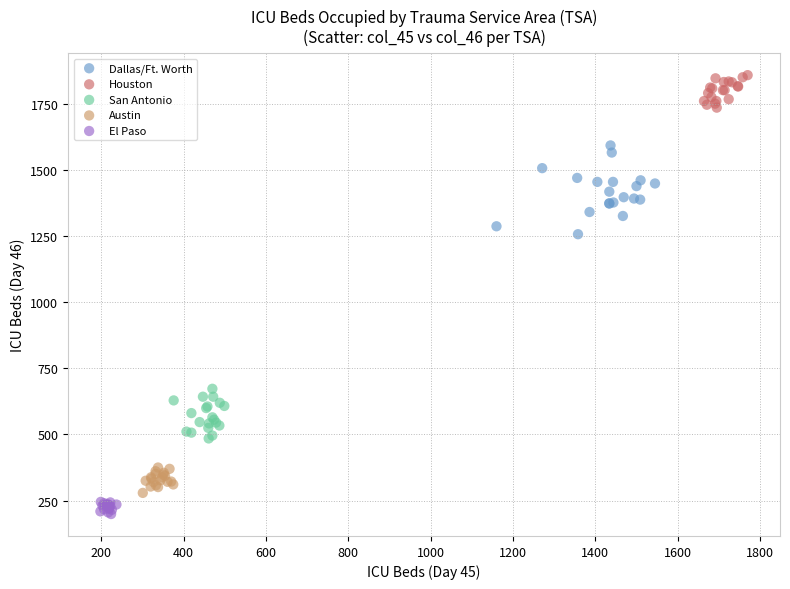

Which series contains the highest Y value?

Houston